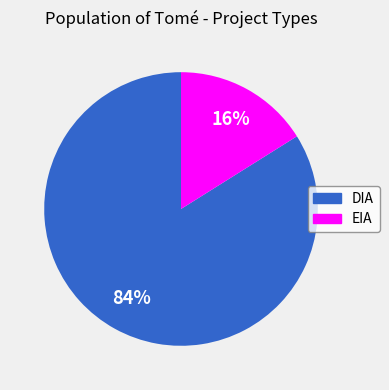

What is the majority slice?

DIA